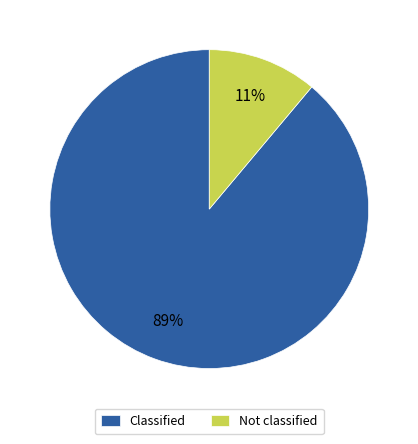

What percentage is the Not classified slice, to the nearest percent?

11%